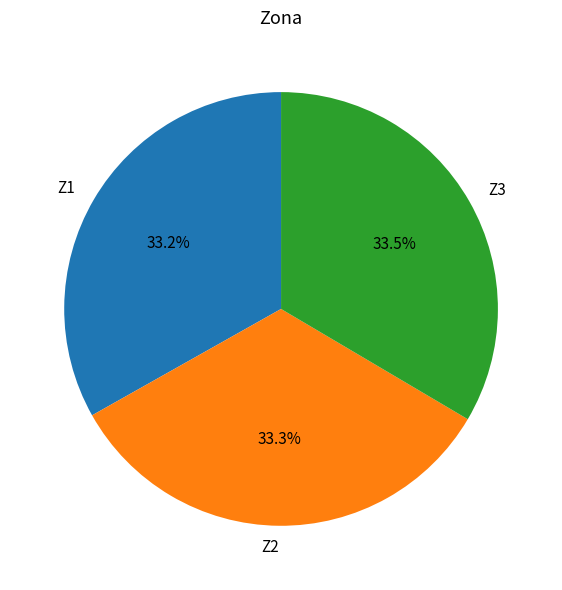

What is the ratio of the value at Z3 to the value at Z1?

1.0